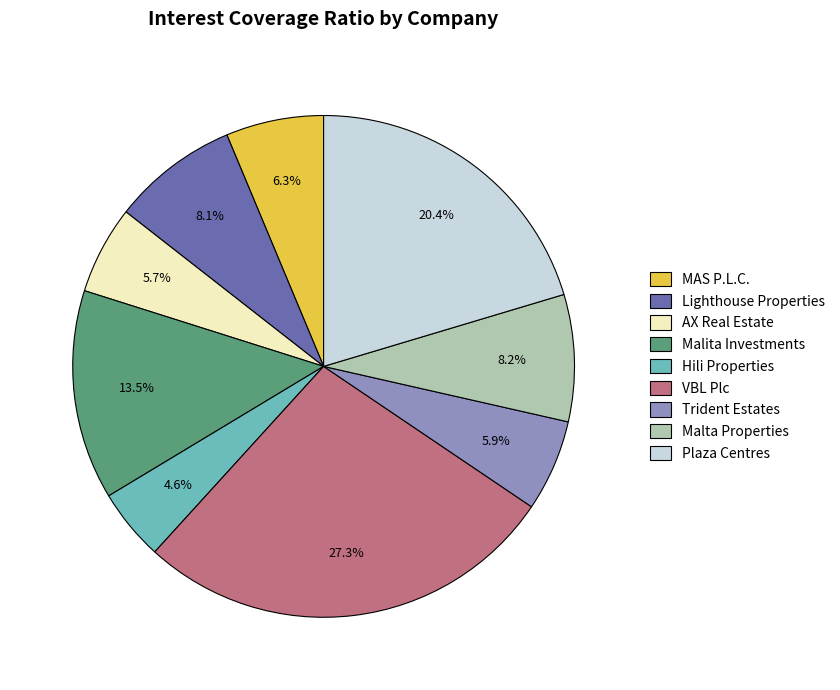

Between VBL Plc and MAS P.L.C., which is larger?

VBL Plc